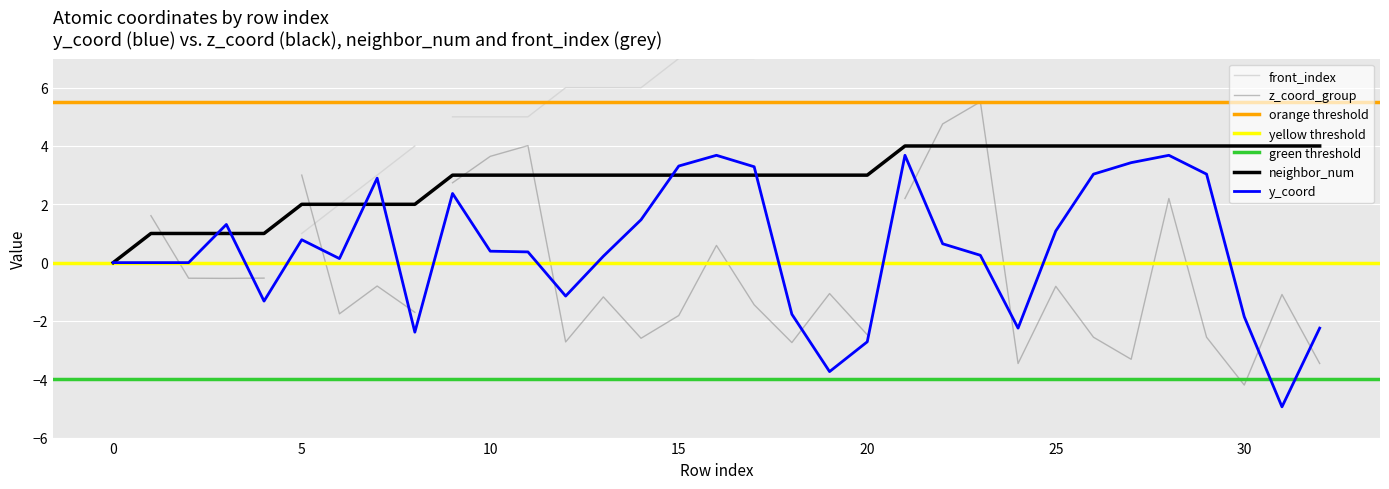

What is the spread (max minus min) of values at 18?

4.8